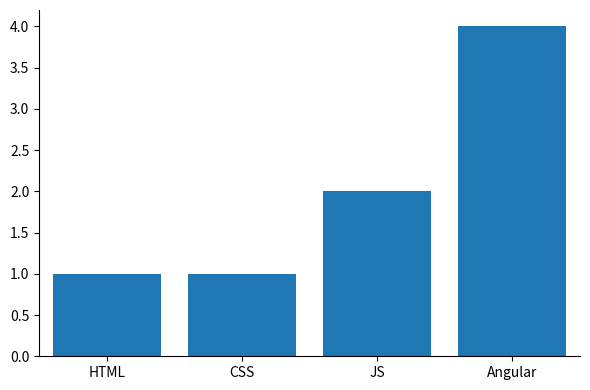

What is the sum of all values?

8